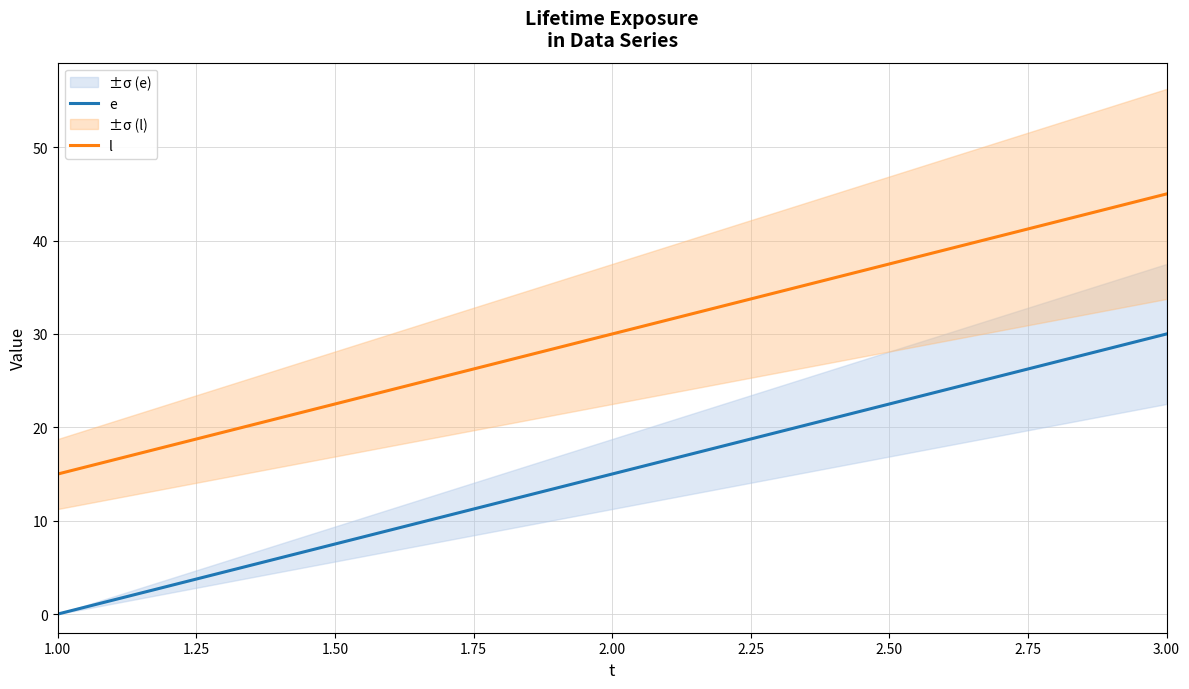

Count the number of data series in this chart.

2